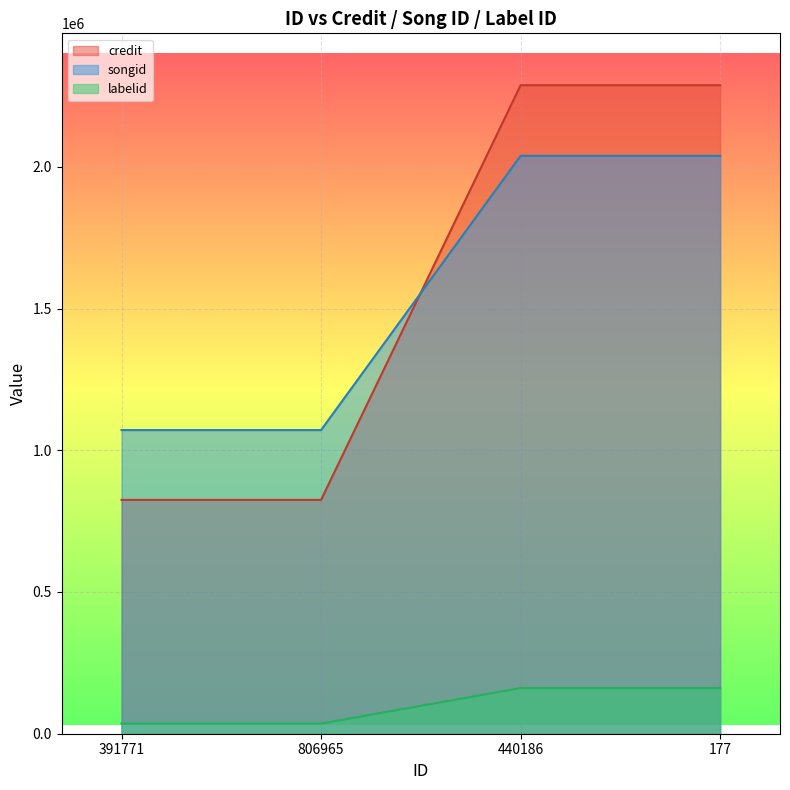

How many lines are shown in the chart?

3